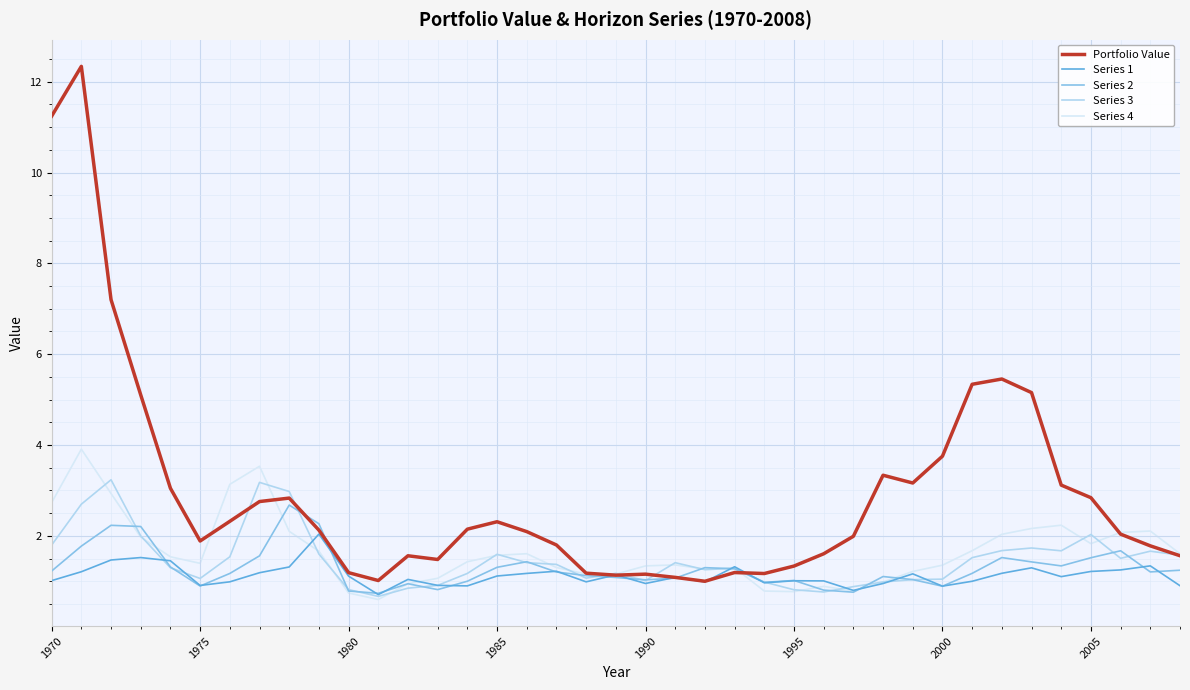

Which series has the largest range (max minus min)?

Portfolio Value